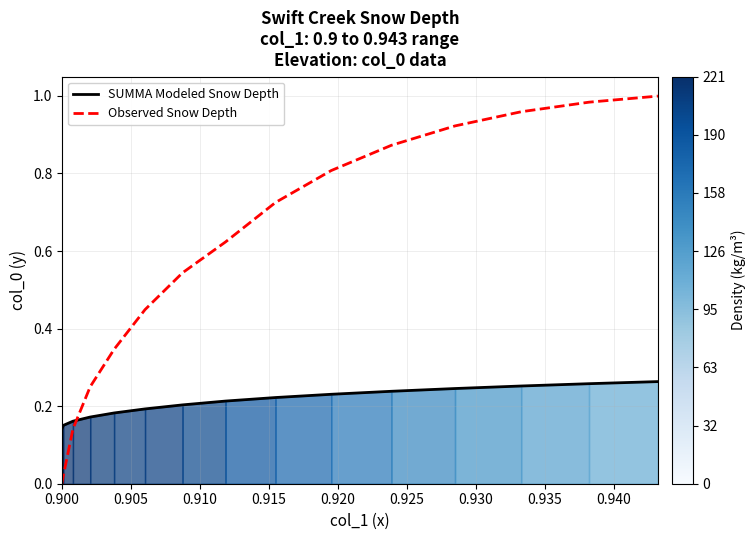

The Observed Snow Depth series shows 0.4 at 0.900. True or false?

False